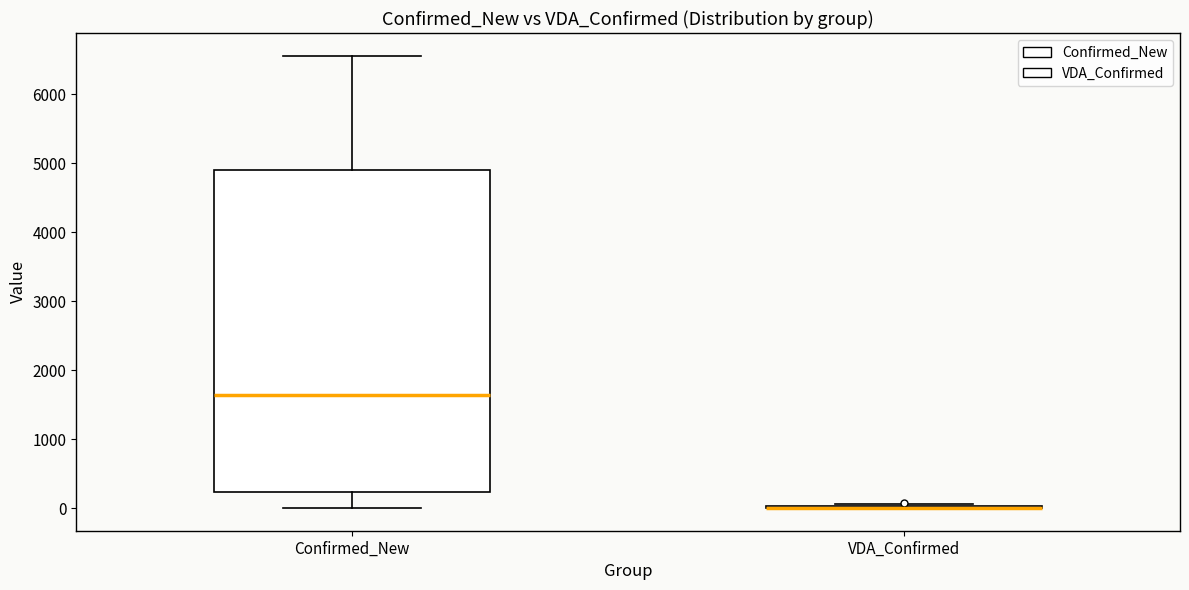

Reading left to right, read every box against the y-axis: the position of its median line, the range the box covers, and the ends of its whiskers. The values are not printed on the chart, so give them approximately, as read against the axis.

Confirmed_New: median 1600, box 200 to 4900, whiskers 0 to 6600
VDA_Confirmed: box collapsed to a line at 0, whiskers 0 to 100